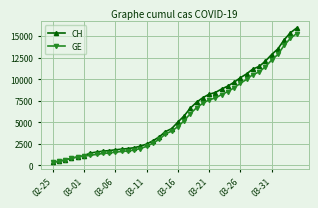

What is the minimum value shown in the chart?

375